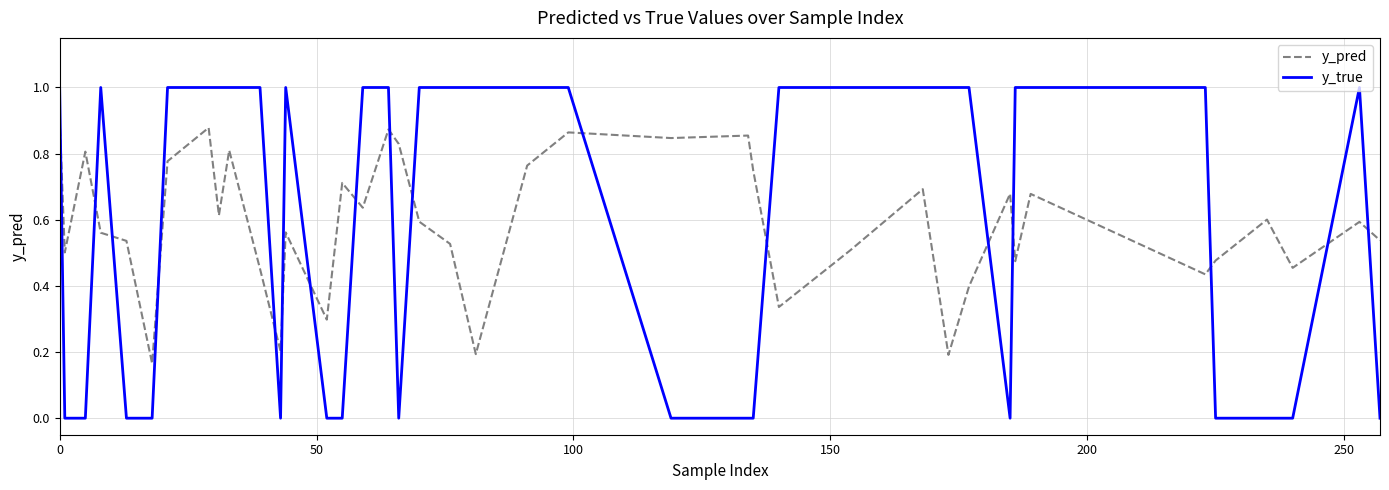

True or false: y_pred has more than 2 points higher than both neighbors.

True